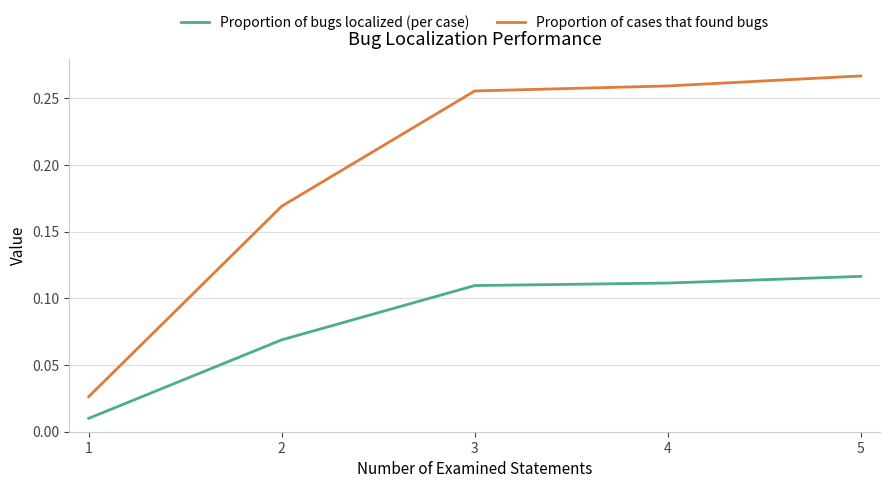

True or false: Proportion of bugs localized (per case) and Proportion of cases that found bugs intersect in this chart.

False